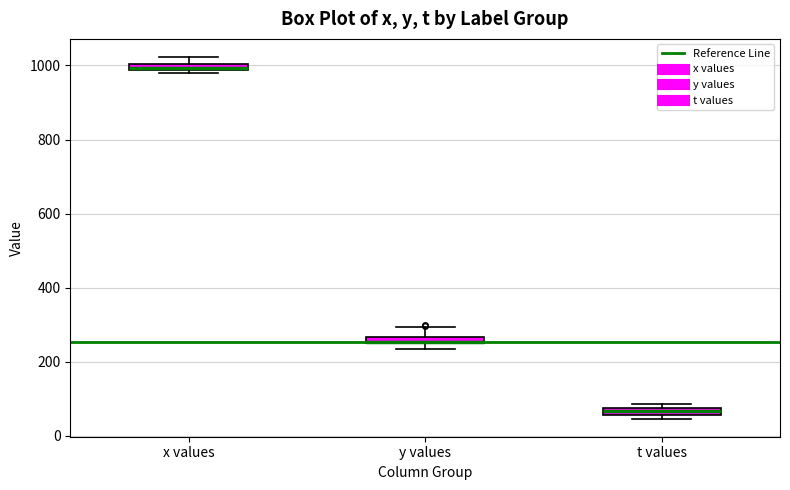

Where is the lower edge of the box for x values on the y-axis? The values are not printed on the chart, so give them approximately, as read against the axis.

980